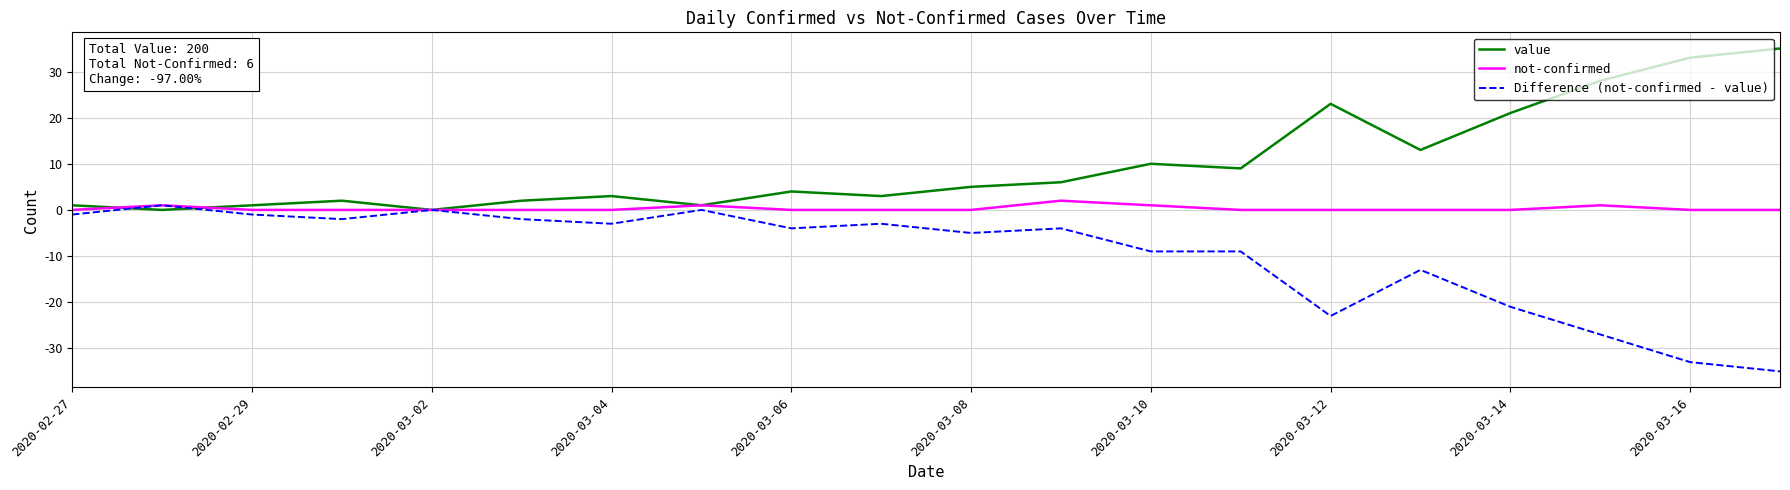

Reading right to left, list all the values displayed in this chart.

value: 35	33	28	21	13	23	9	10	6	5	3	4	1	3	2	0	2	1	0	1
not-confirmed: 0	0	1	0	0	0	0	1	2	0	0	0	1	0	0	0	0	0	1	0
Difference (not-confirmed - value): -35	-33	-27	-21	-13	-23	-9	-9	-4	-5	-3	-4	0	-3	-2	0	-2	-1	1	-1